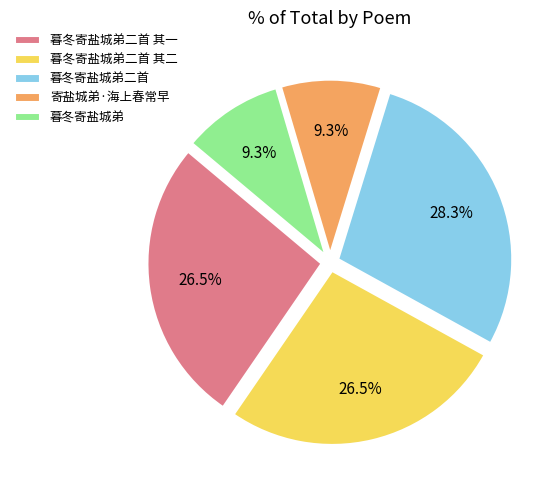

What percentage is NOT represented by 暮冬寄盐城弟二首?

71.7%